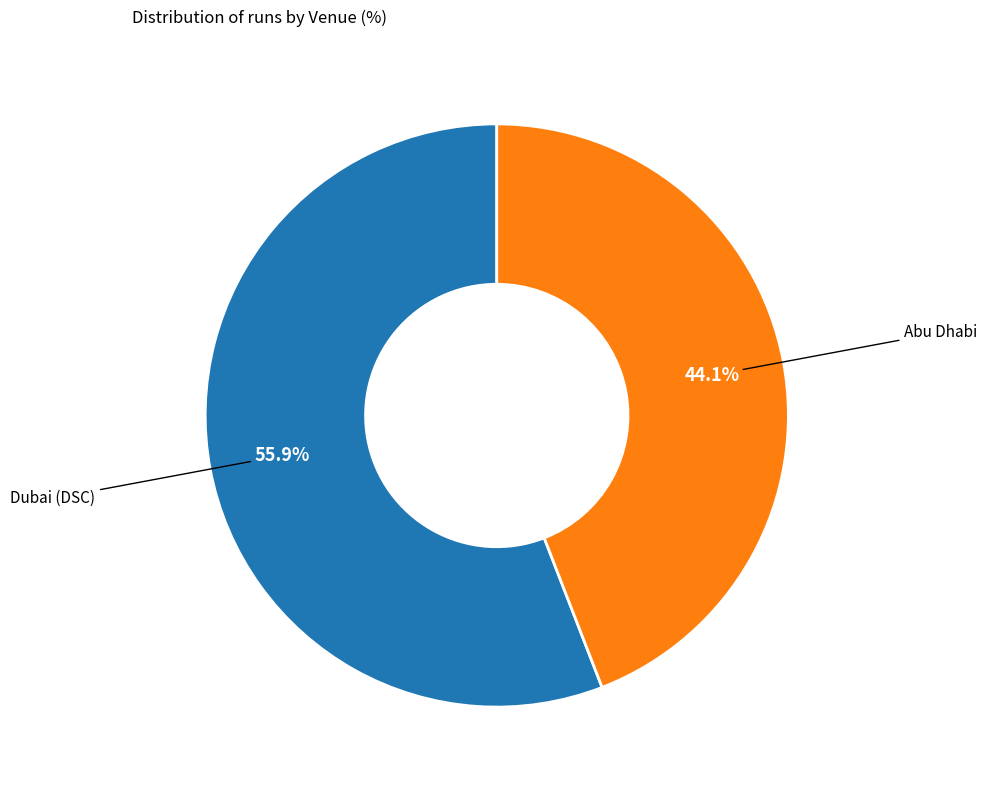

Approximately how many times larger is the value at Dubai (DSC) compared to Abu Dhabi?

1.3